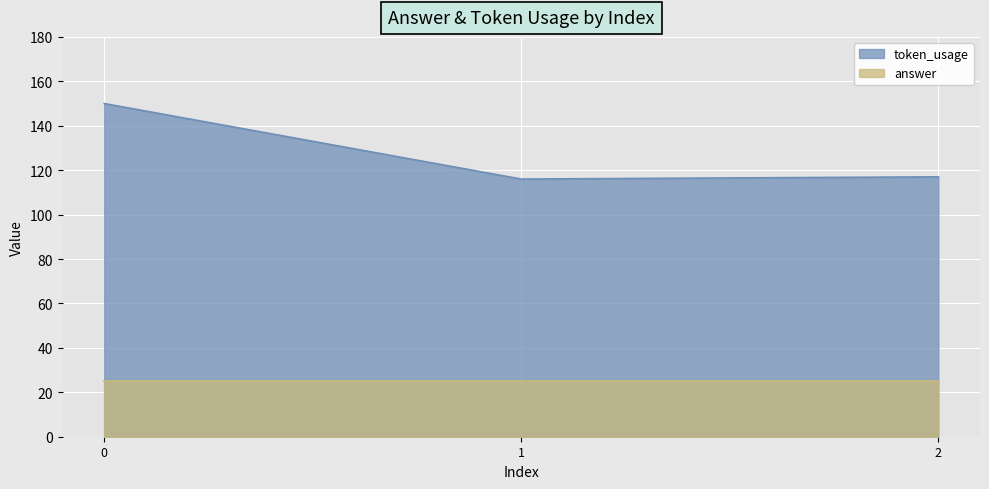

Which has a higher value, 1 or 2?

2